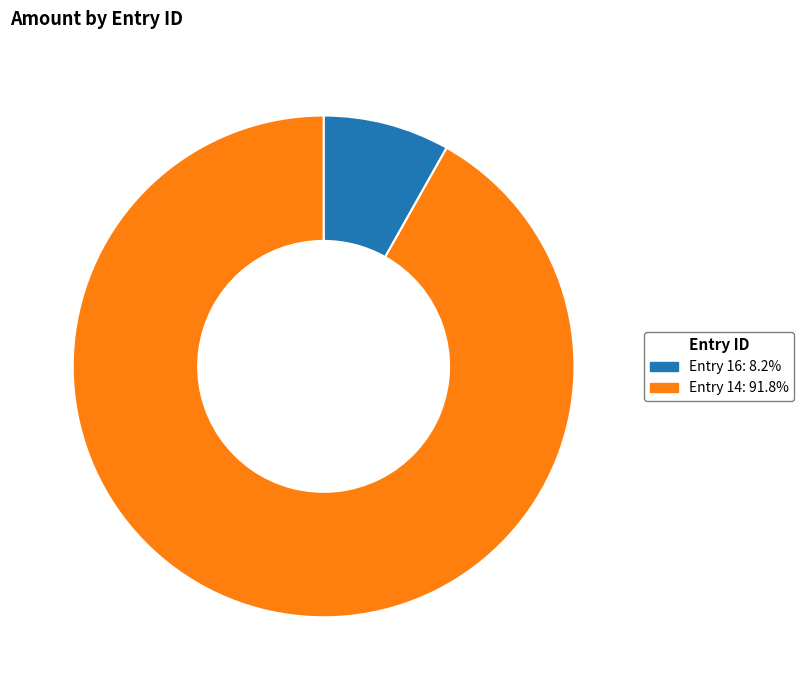

Is the sum of Entry 14: 91.8% and Entry 16: 8.2% greater than half?

Yes